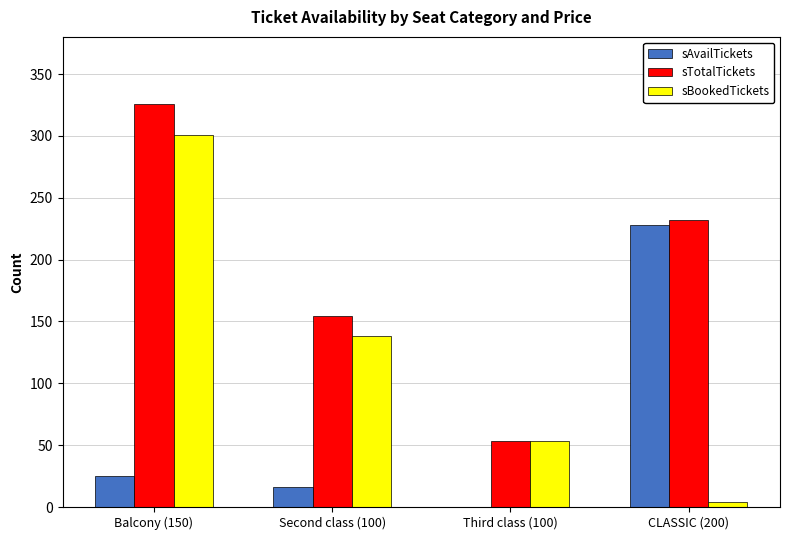

The sBookedTickets series shows 228 at Second class (100). True or false?

False